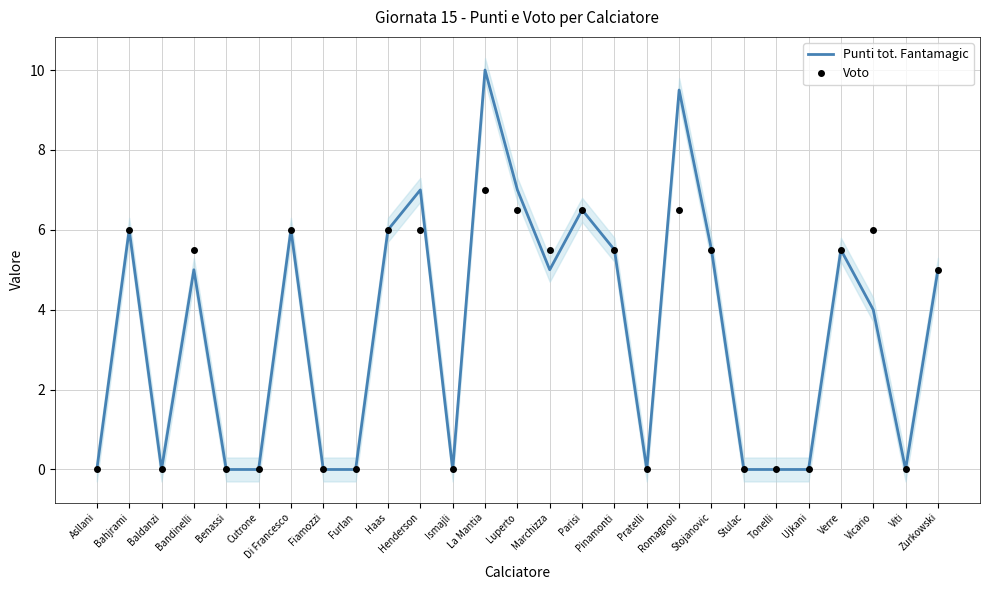

The Punti tot. Fantamagic series shows 15.9 at Romagnoli. True or false?

False